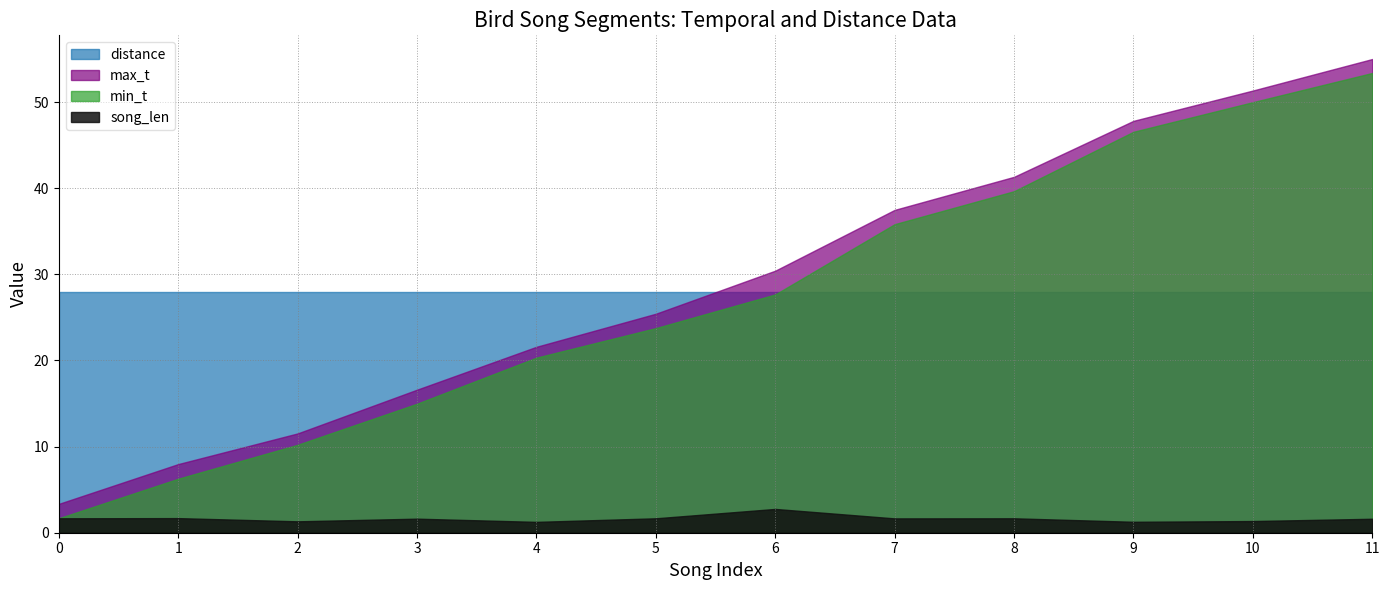

What are all the series names shown in the legend?

distance, max_t, min_t, song_len